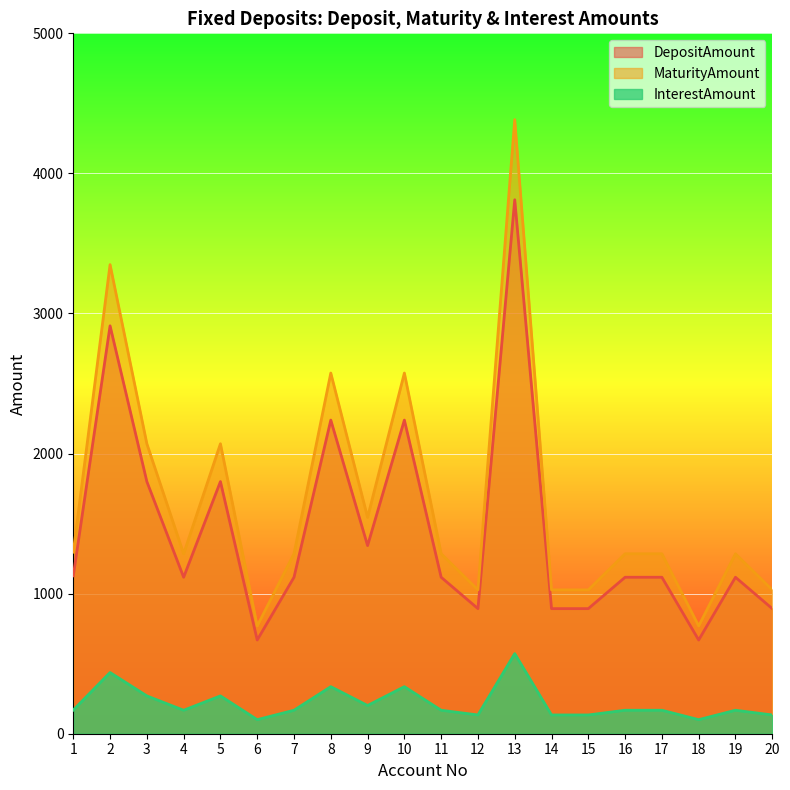

At which label does InterestAmount reach its peak?

13